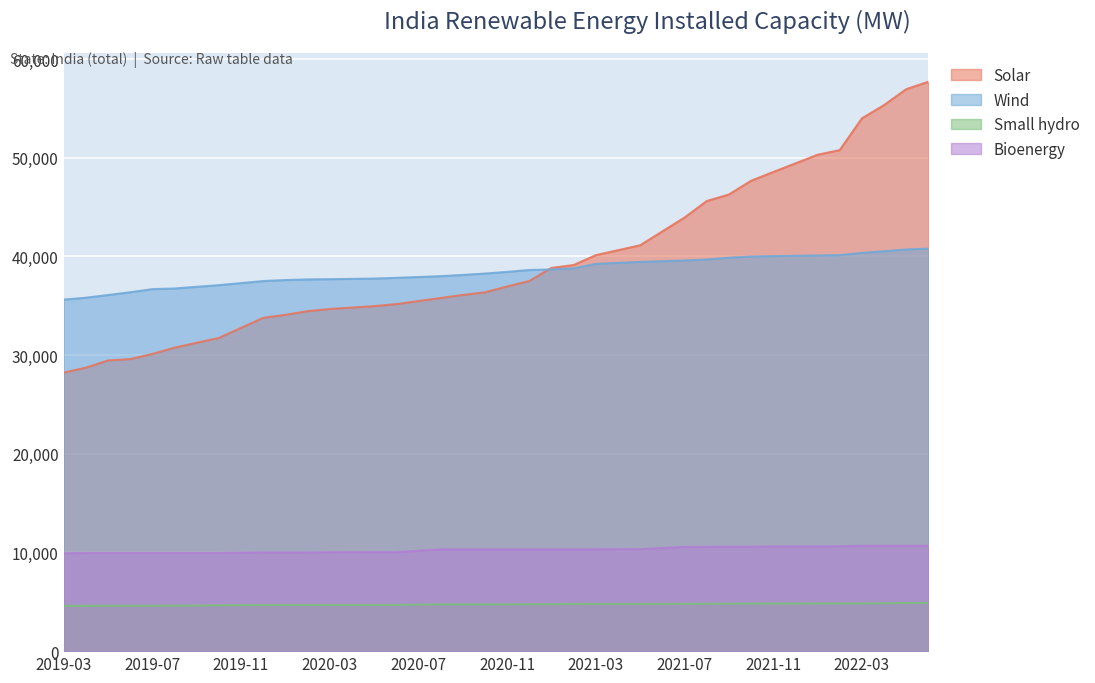

Rank the series at 2020-04 from highest to lowest value.

Wind, Solar, Bioenergy, Small hydro